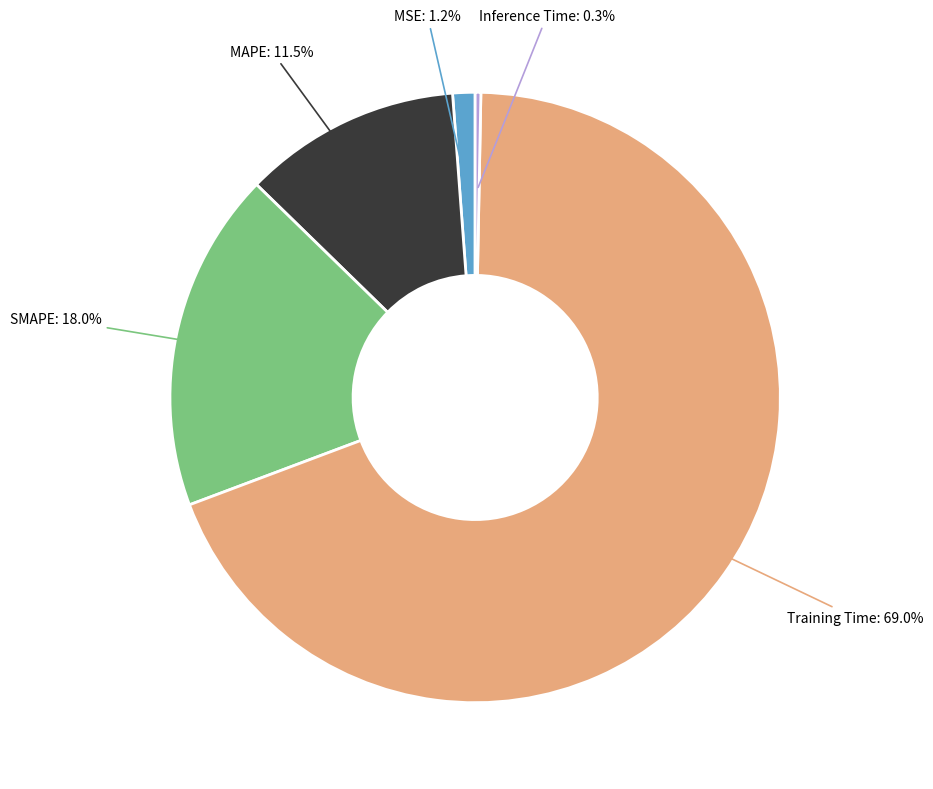

Is there a majority slice in this chart?

Yes